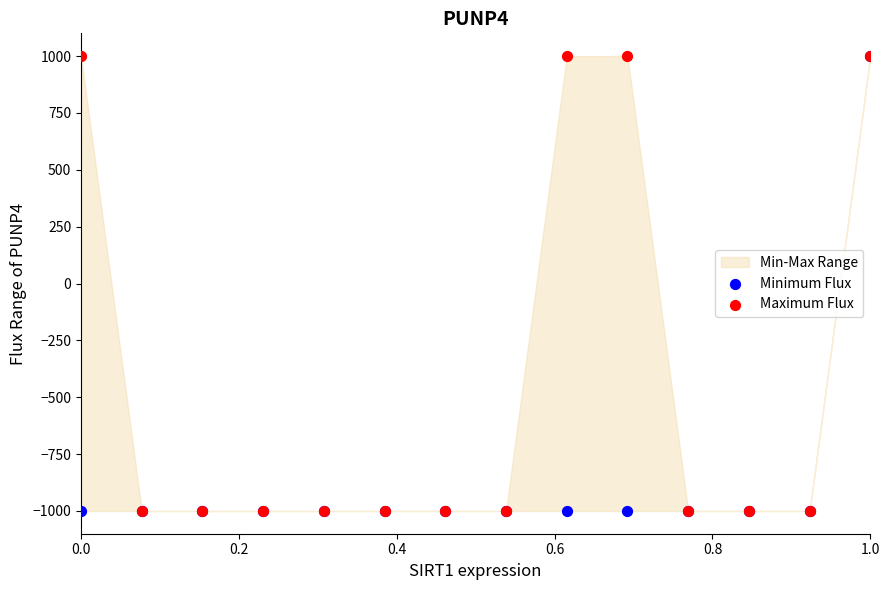

Which series reaches the maximum Y coordinate?

Minimum Flux